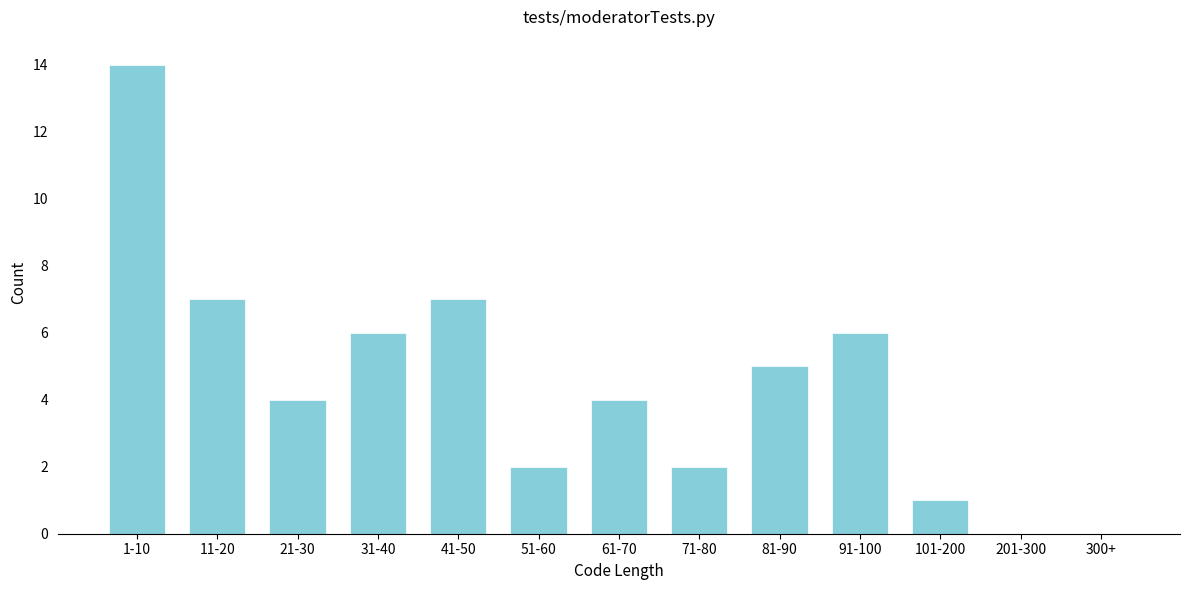

Reading left to right, transcribe all the data shown in this chart.

1-10=14	11-20=7	21-30=4	31-40=6	41-50=7	51-60=2	61-70=4	71-80=2	81-90=5	91-100=6	101-200=1	201-300=0	300+=0